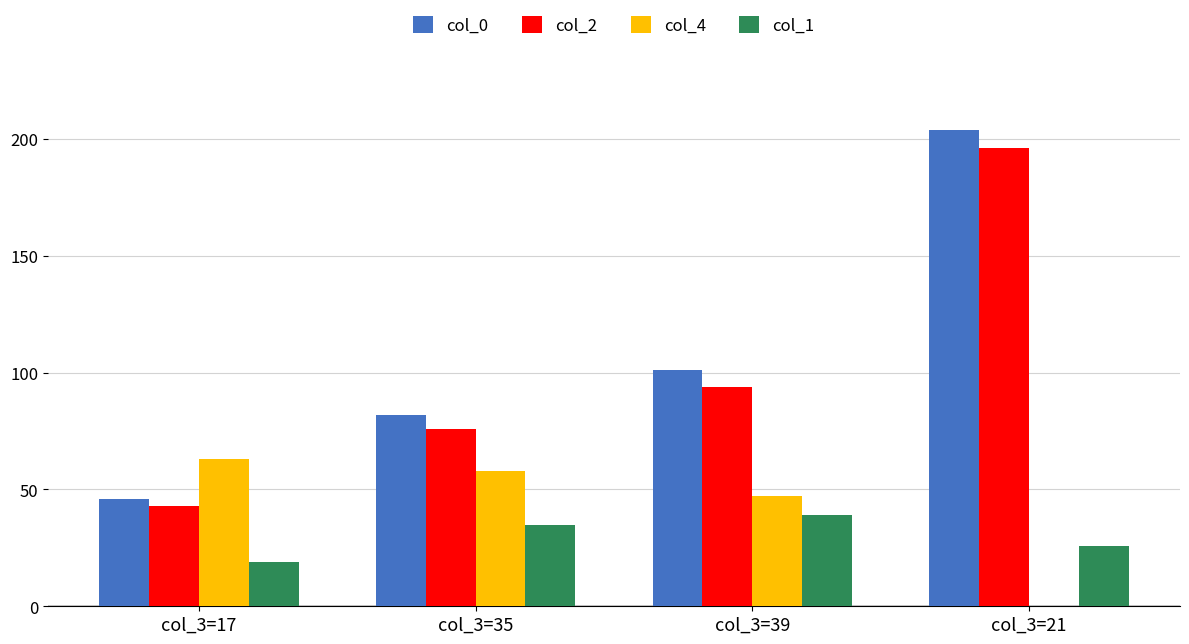

What is the maximum value shown in the chart?

204